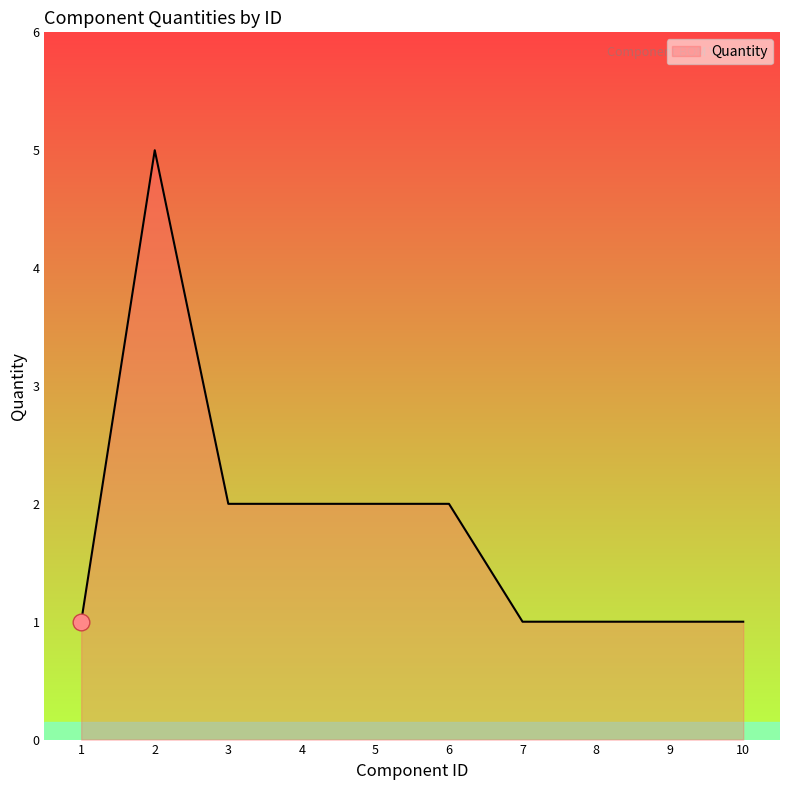

What is the ratio of the value at 1 to the value at 5?

0.5